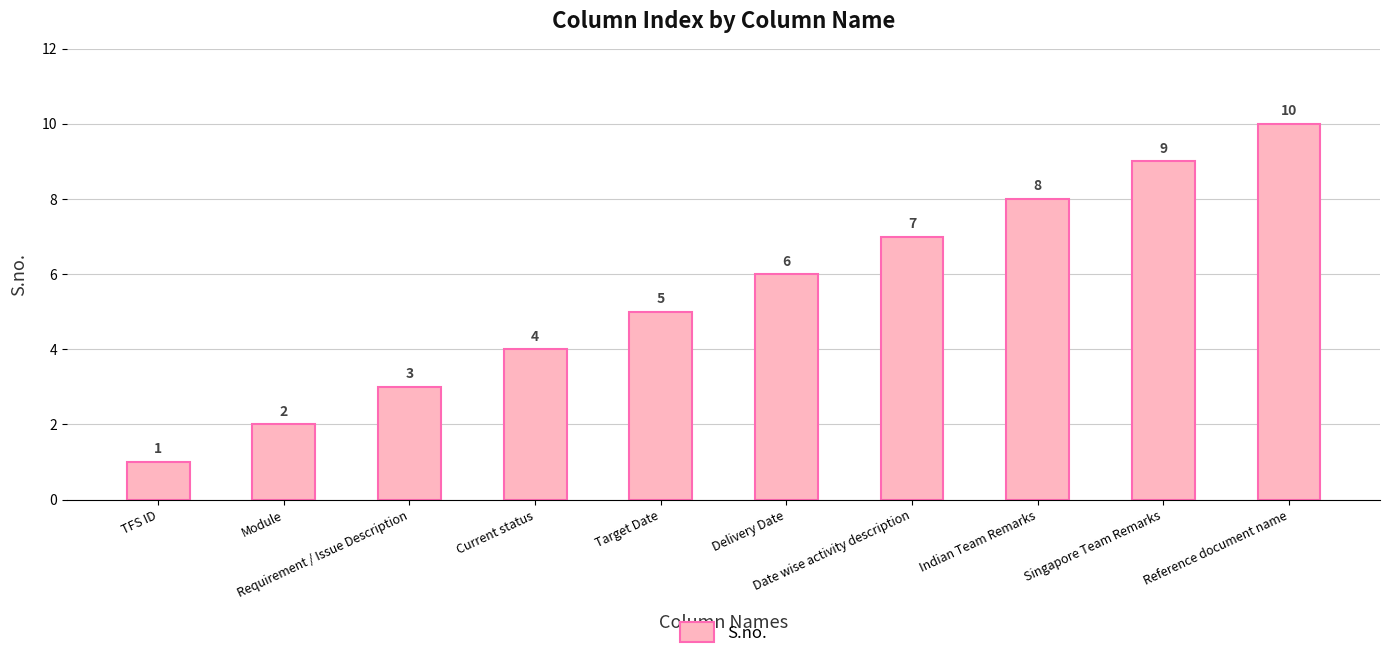

Approximately how many times larger is the value at TFS ID compared to Delivery Date?

0.2